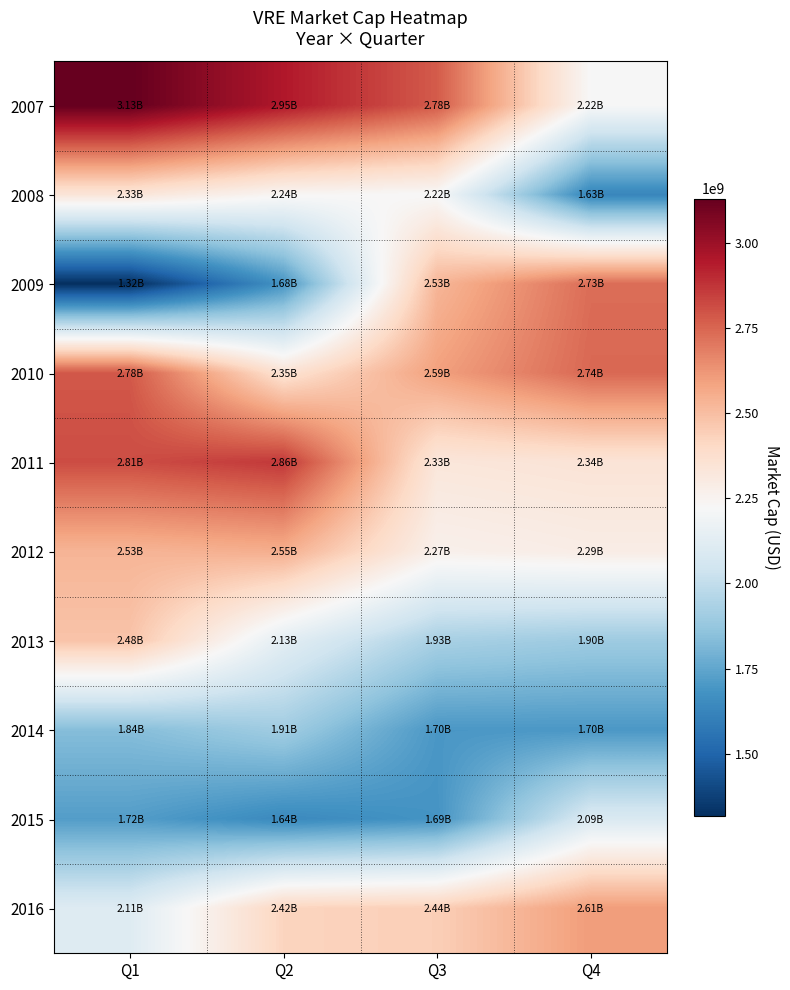

Reading left to right, transcribe all the data shown in this chart.

2007: Q1=3129052915.7	Q2=2948578645.6	Q3=2775884744.6	Q4=2222648000.0
2008: Q1=2334434054.6	Q2=2235503779.2	Q3=2219128464.5	Q4=1628858000.0
2009: Q1=1317047973.5	Q2=1684988326.1	Q3=2526621986.3	Q4=2730096610.0
2010: Q1=2783798250.0	Q2=2354705190.0	Q3=2594033760.7	Q4=2742260962.9
2011: Q1=2811937365.9	Q2=2863671753.1	Q3=2327758250.0	Q4=2343355397.8
2012: Q1=2530367180.0	Q2=2552840190.0	Q3=2266788972.2	Q4=2289037677.7
2013: Q1=2481032612.3	Q2=2126919000.0	Q3=1926178507.8	Q4=1896447720.0
2014: Q1=1835528398.3	Q2=1905082680.0	Q3=1698401338.9	Q4=1699999430.8
2015: Q1=1719621849.2	Q2=1644766920.0	Q3=1685021030.8	Q4=2089241250.0
2016: Q1=2108443500.0	Q2=2422980000.0	Q3=2443131010.2	Q4=2605038340.0